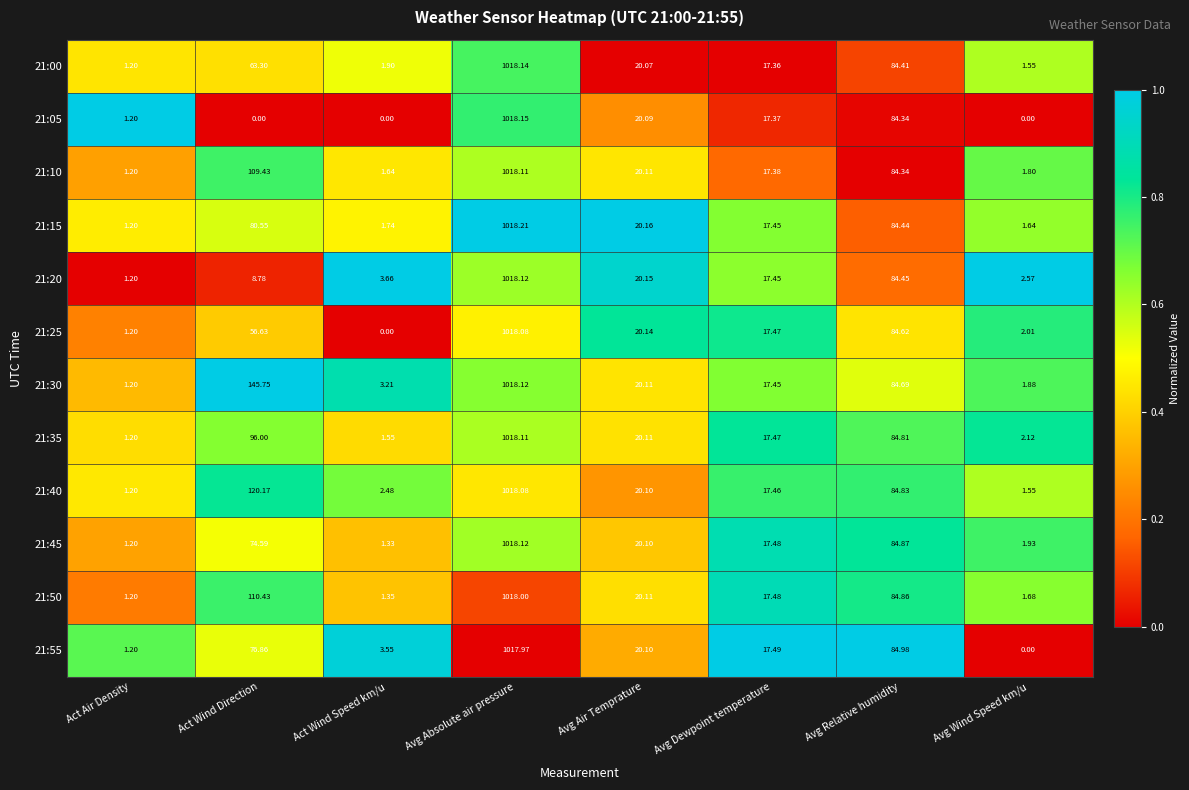

Which category has the highest value in the 21:30 series?

Avg Absolute air pressure